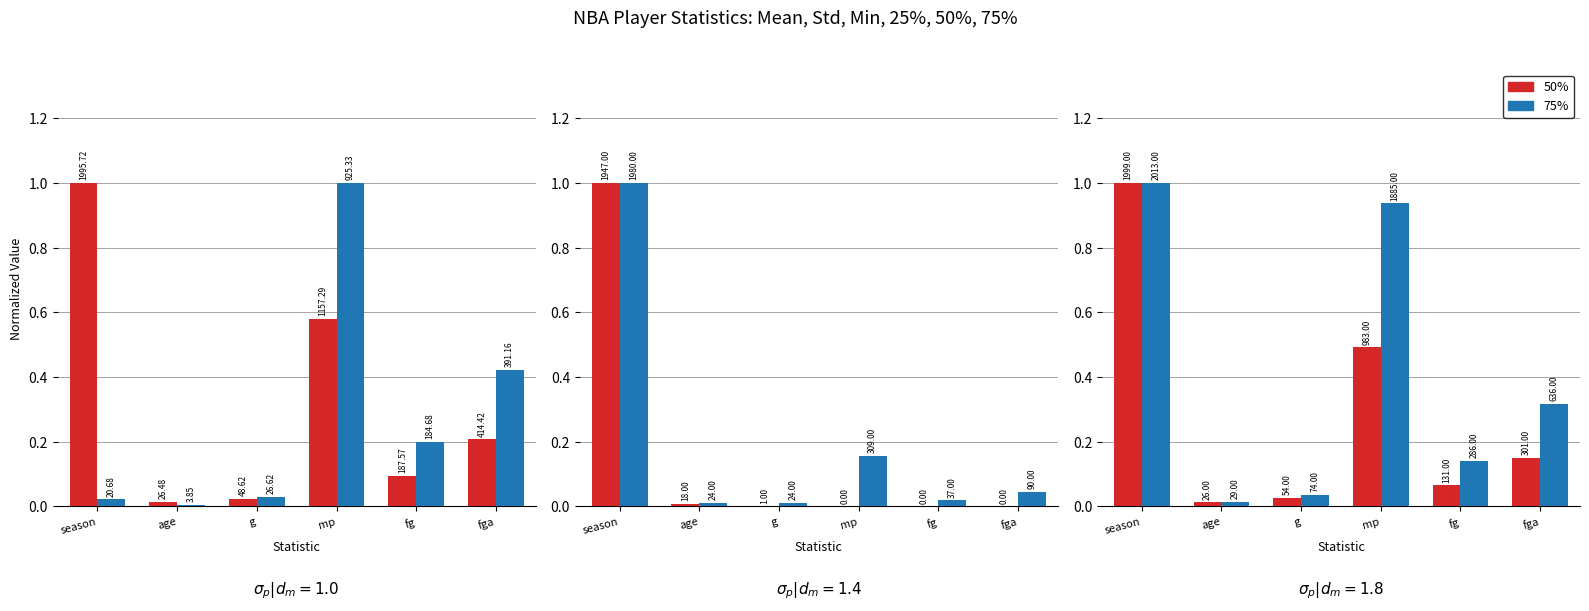

Is it true that 50% equals 1.5 at season?

False